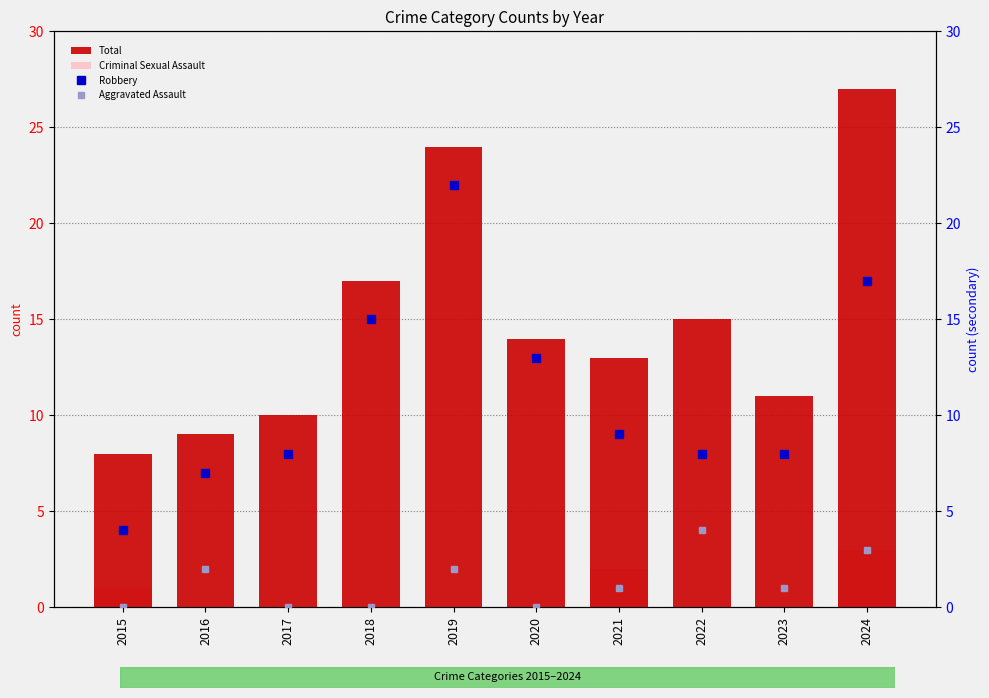

How many series are shown in this chart?

4